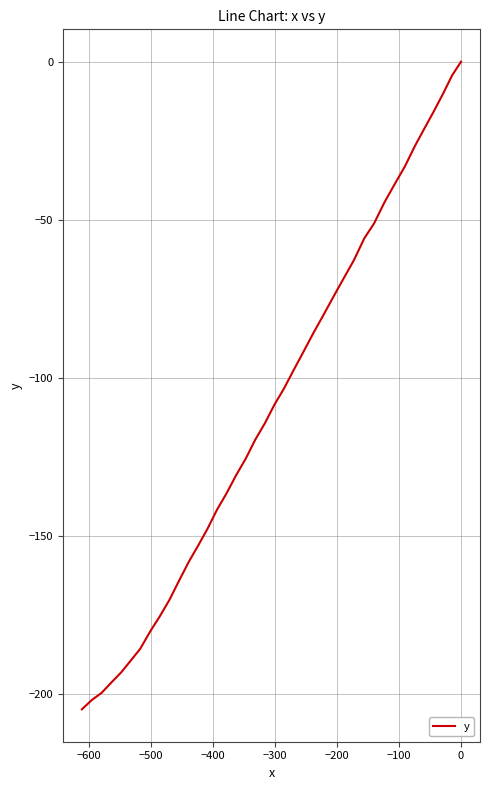

Is this an area chart (filled region under the line)?

No